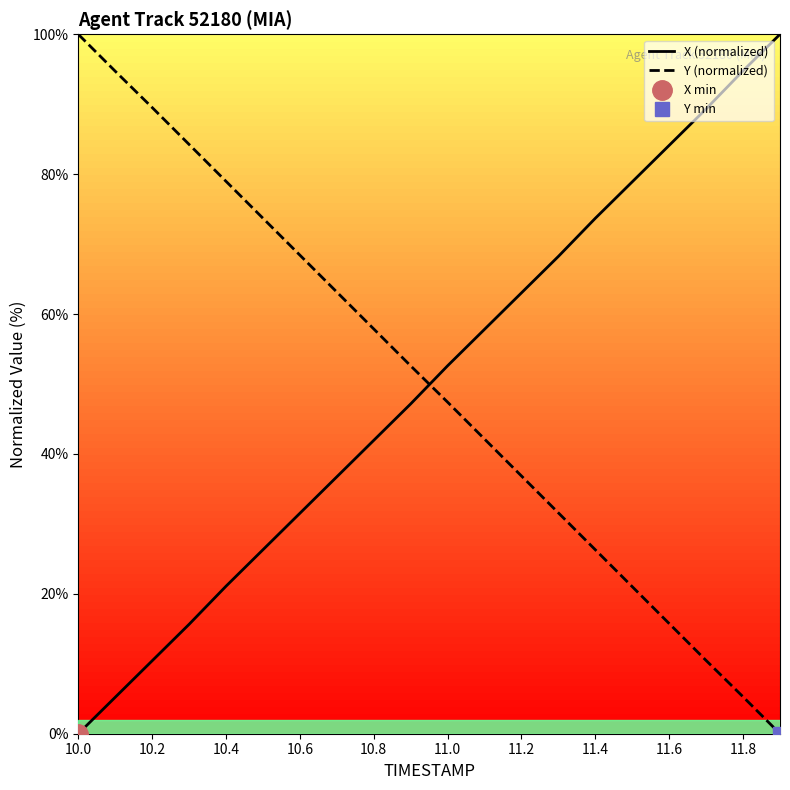

Is this an area chart (filled region under the line)?

No